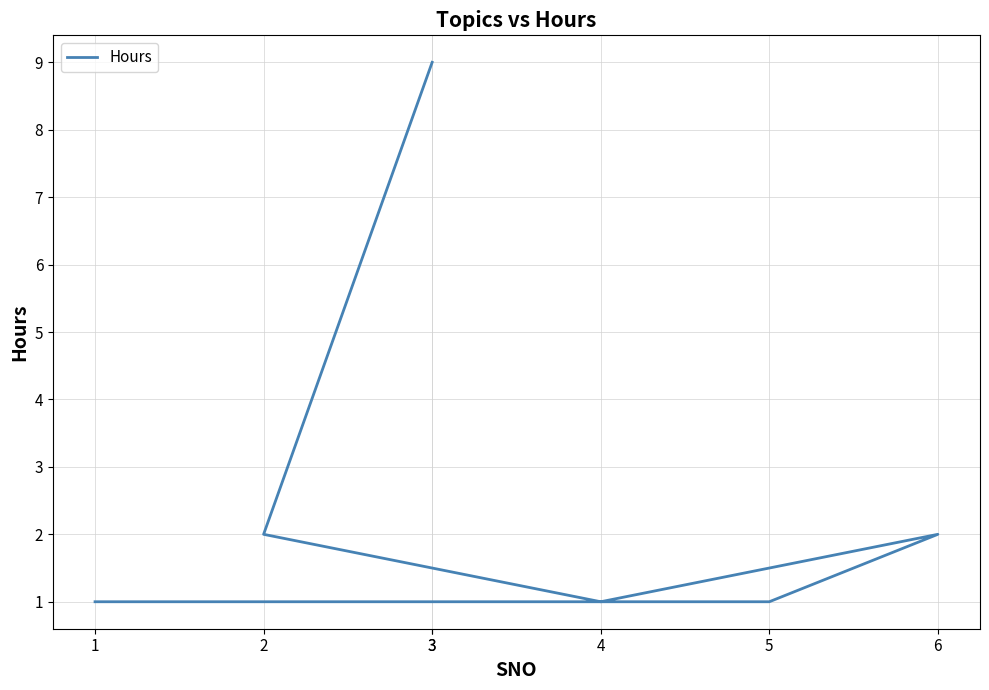

Rank the categories by value from lowest to highest.

1, 3, 5, 4, 6, 2, 3